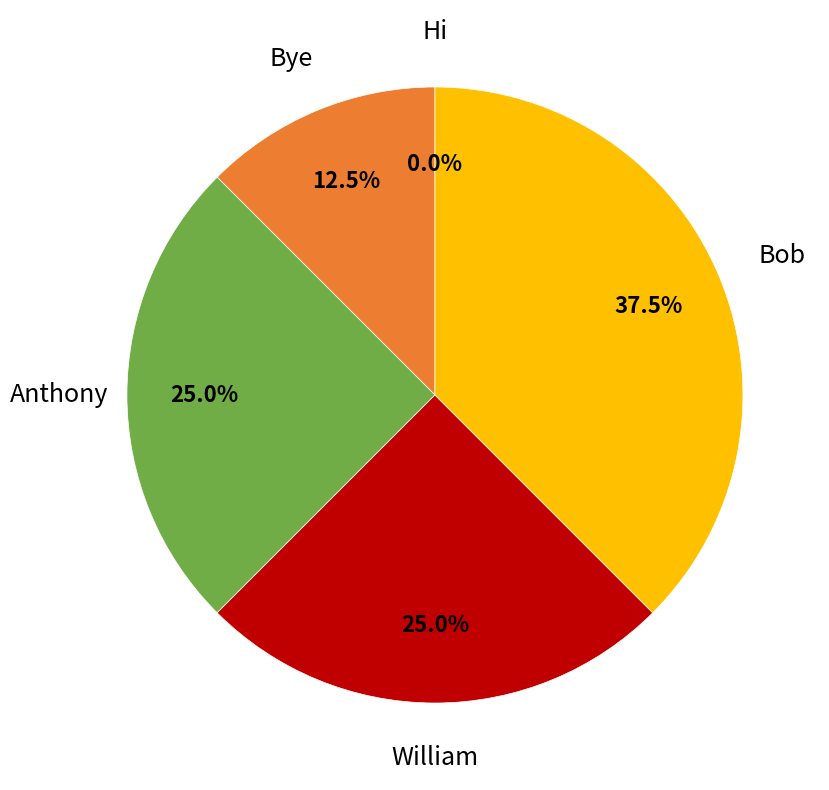

What is the change in value from Bye to William?

+1